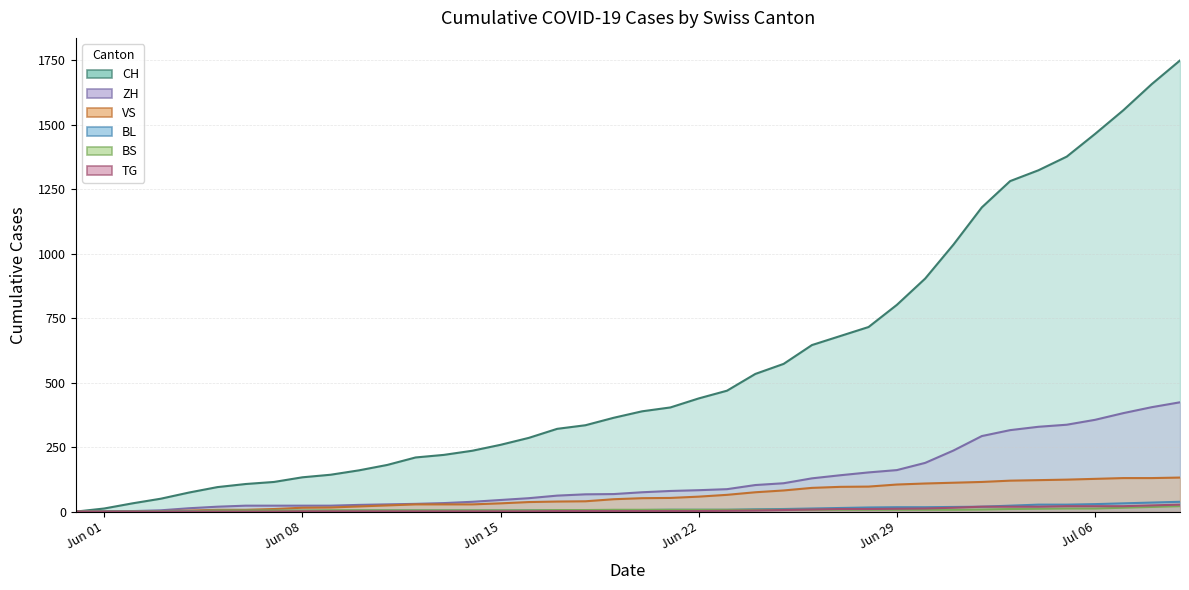

True or false: CH has a value of 192 at 2020-06-19.

False